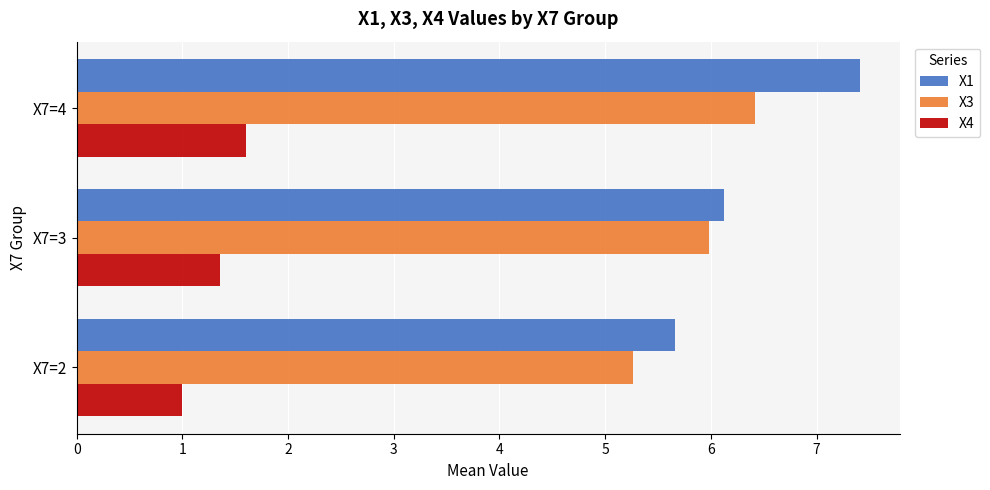

Is the value of X3 at X7=2 greater than the value of X1 at X7=3?

No